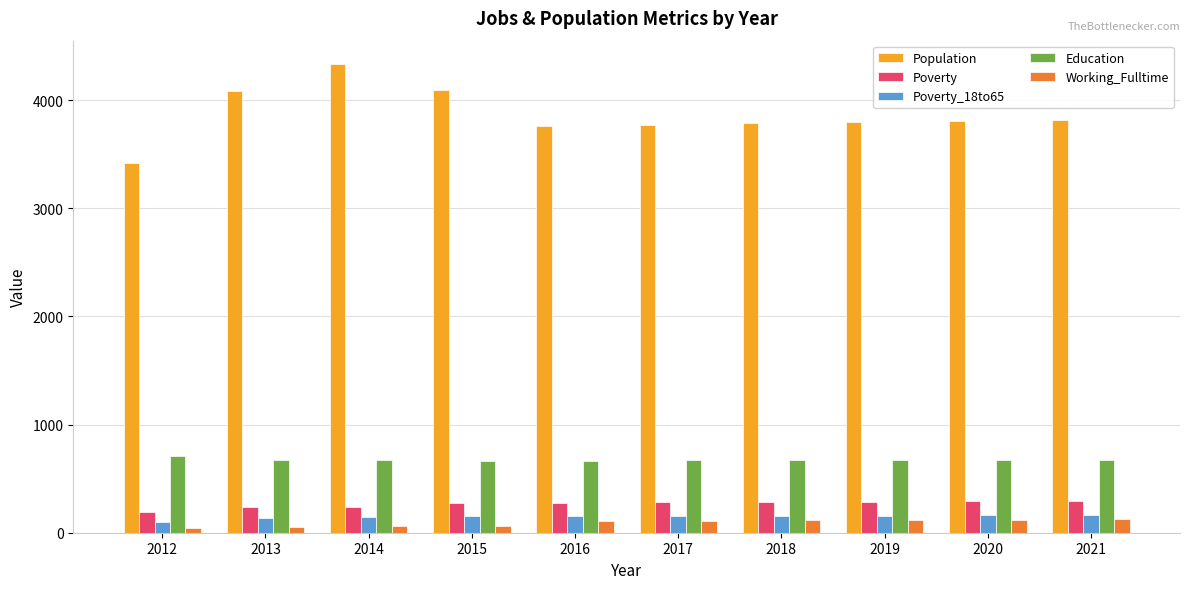

What is the greatest value displayed?

4333